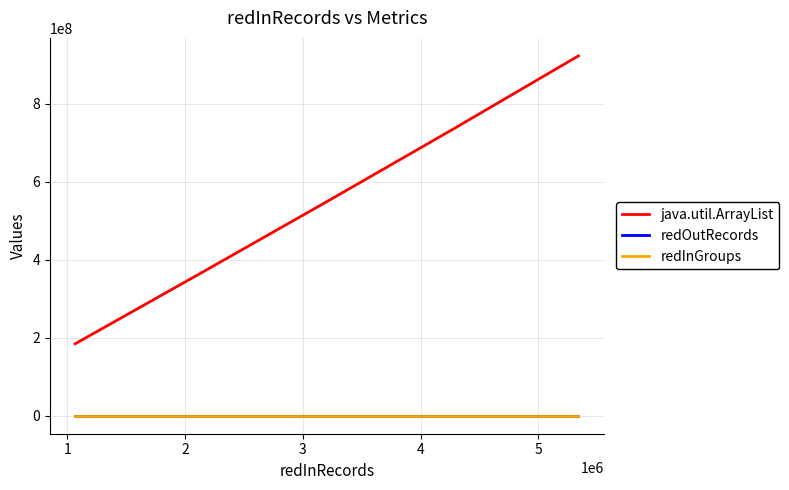

True or false: redInGroups and java.util.ArrayList cross at least once.

False